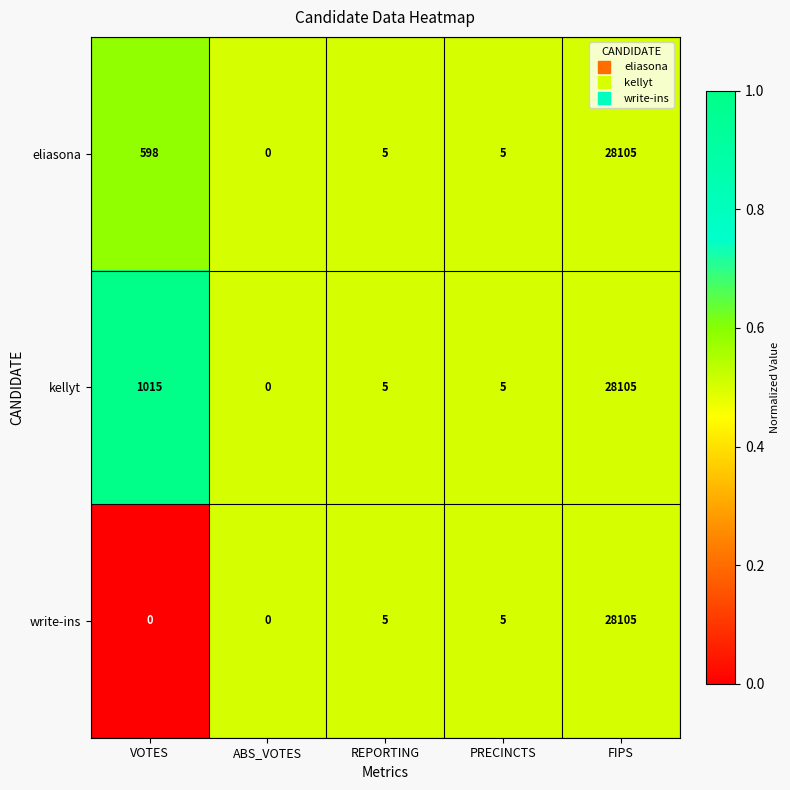

Between VOTES and PRECINCTS, which series saw the biggest shift?

kellyt